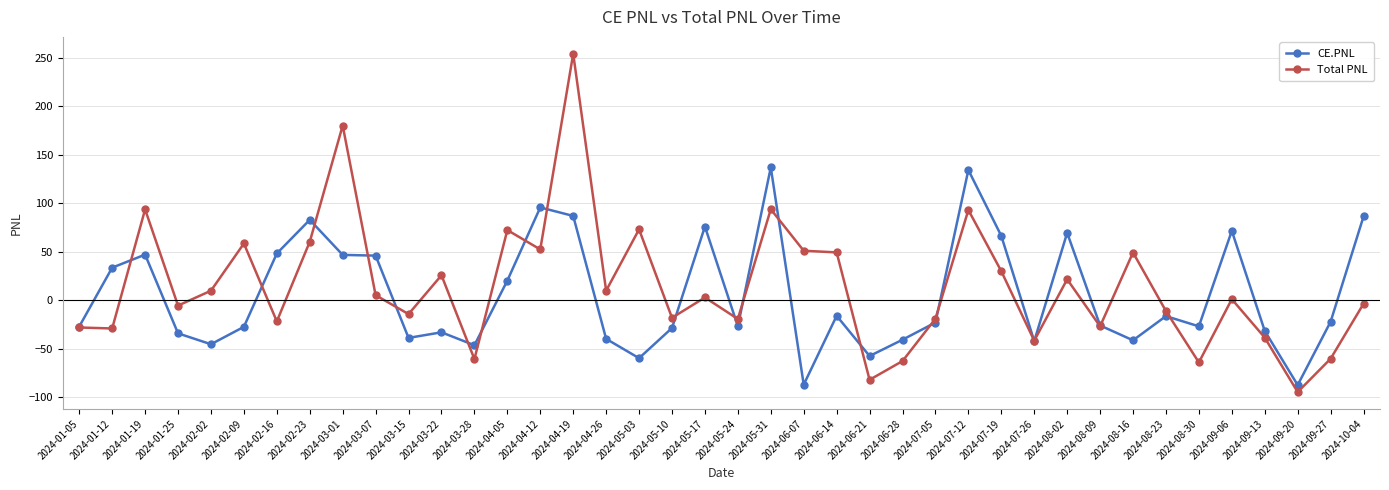

What is the difference between the highest and lowest values at 2024-05-31?

43.1